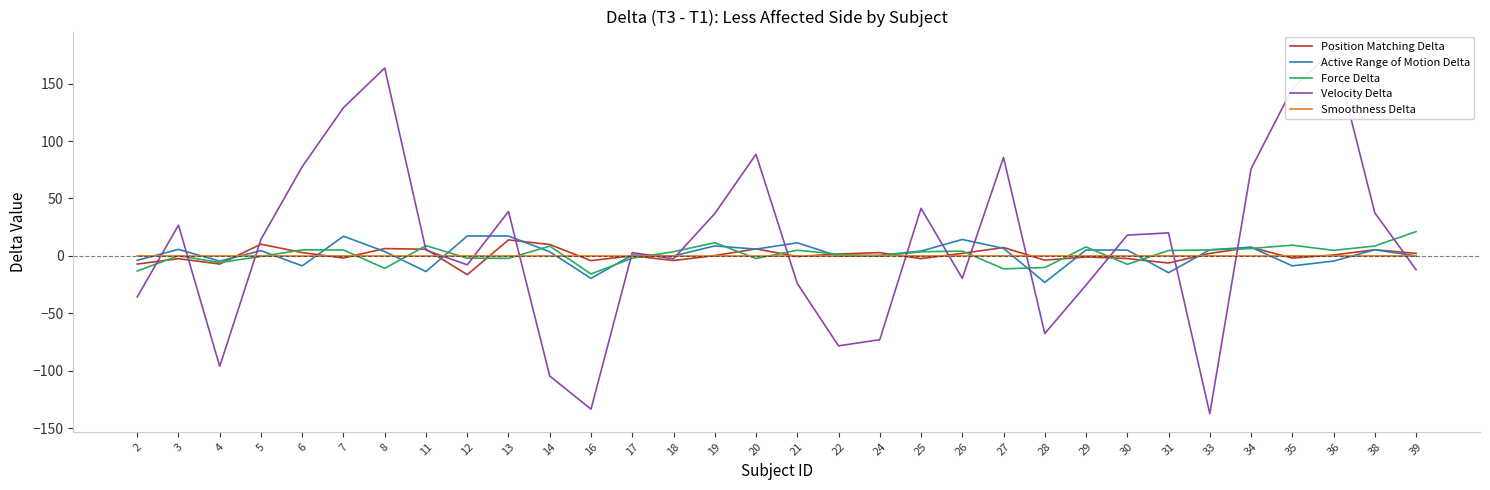

Where is the first local minimum for Smoothness Delta?

3